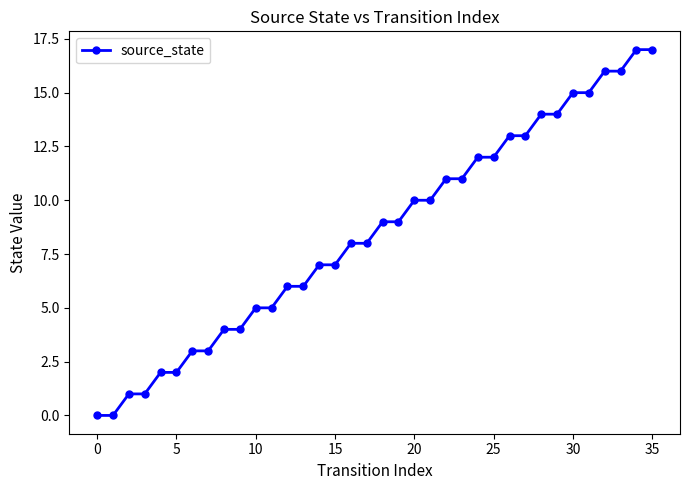

What is the difference between the maximum and minimum values?

17